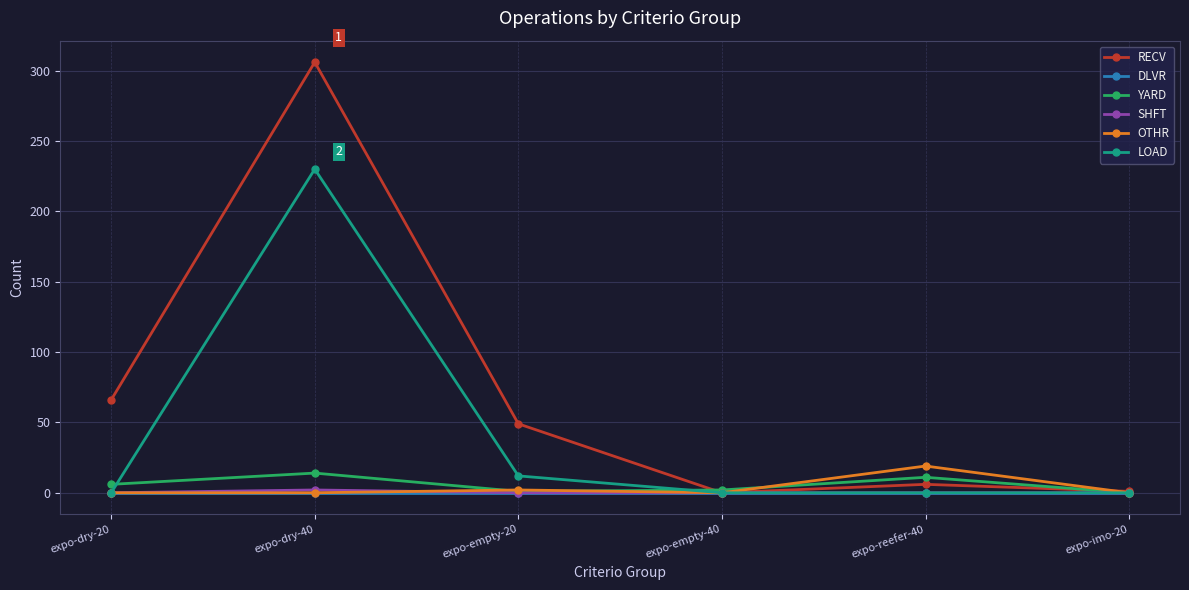

Where is the first local minimum for RECV?

expo-empty-40